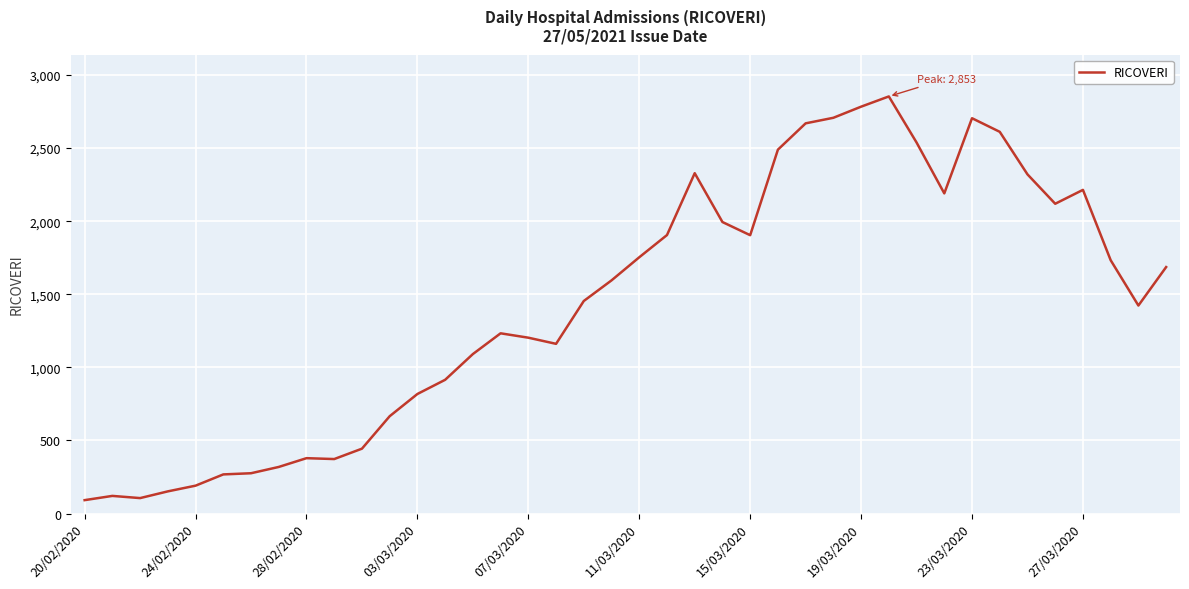

True or false: there are more than 2 points higher than both neighbors.

True